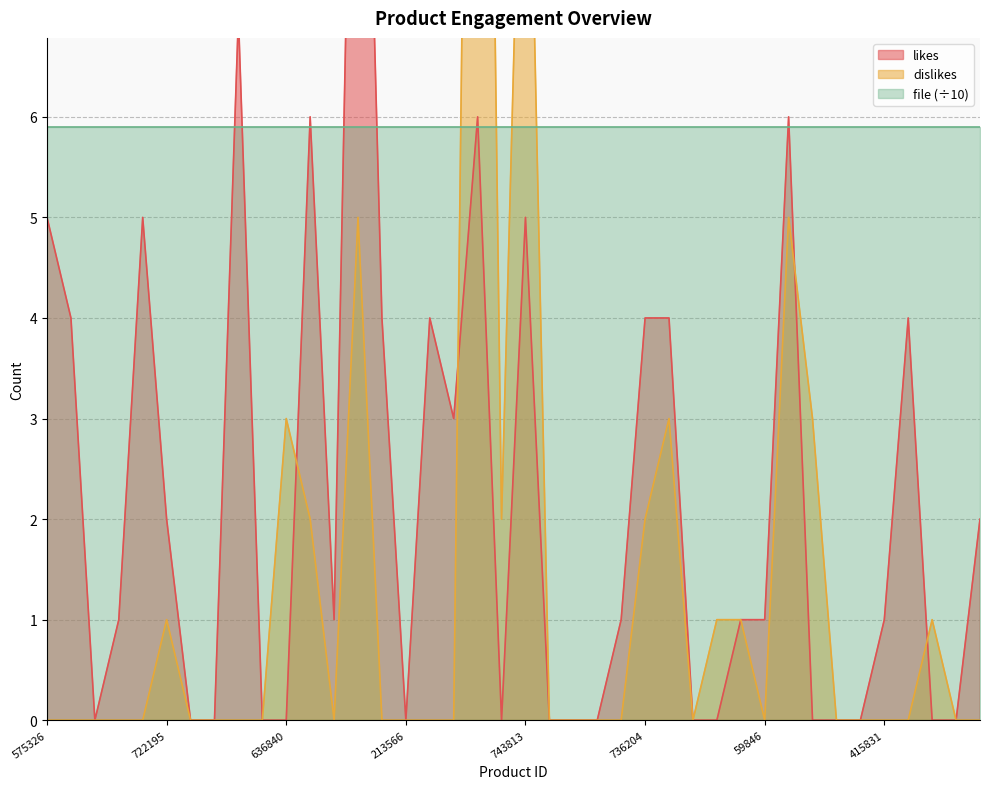

What position from the right is 115398?

39